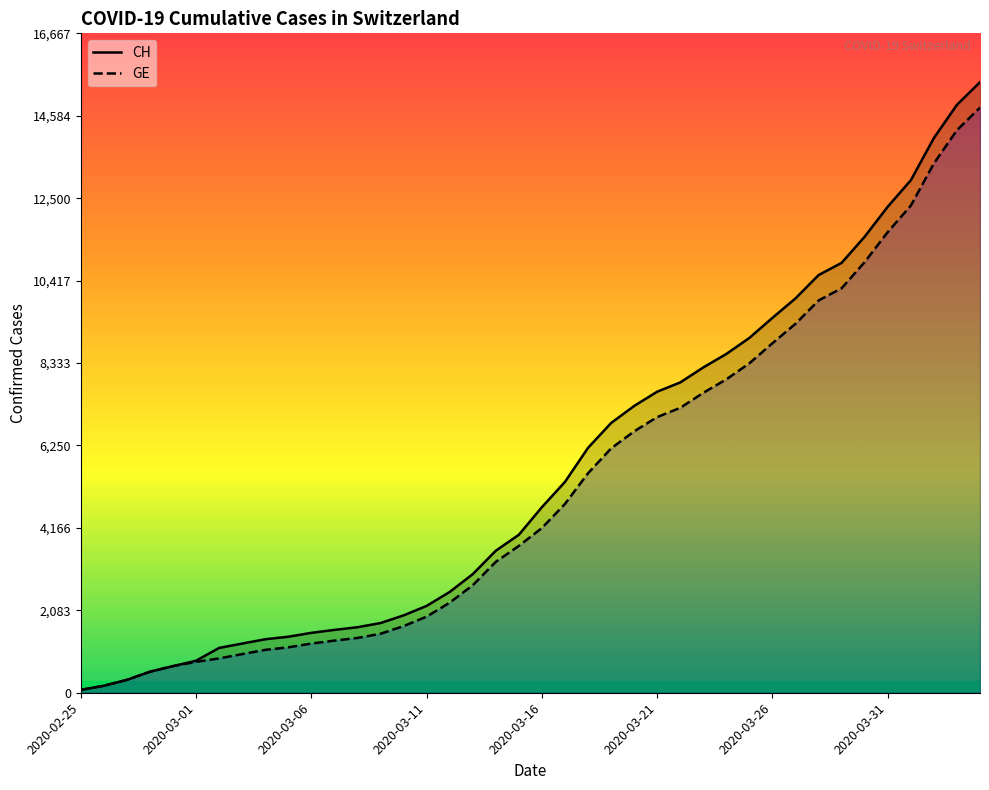

How many lines are shown in the chart?

2